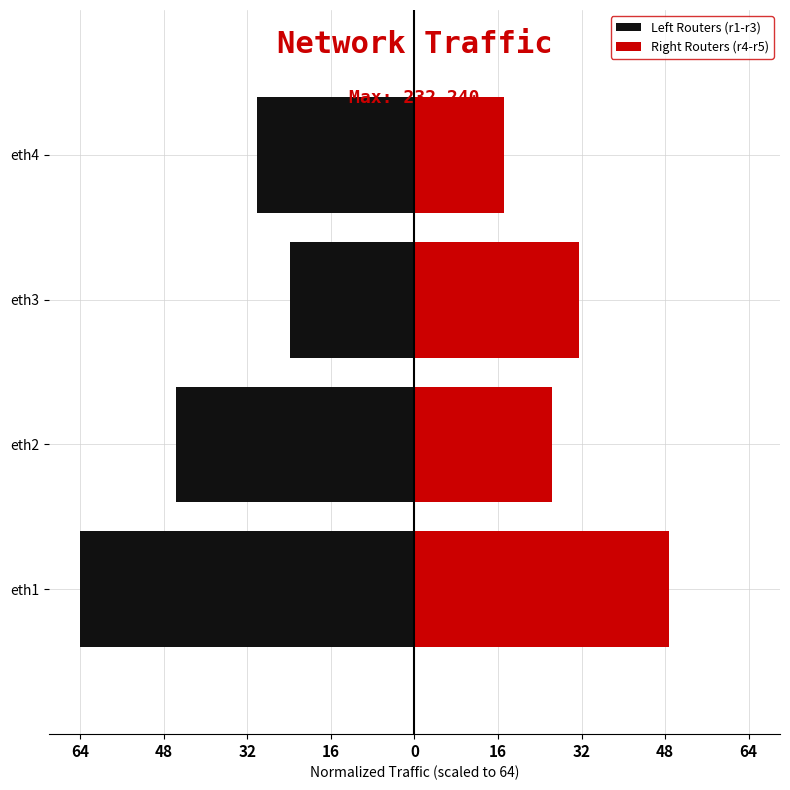

What value does the Left Routers (r1-r3) series have at eth2?

-45.6